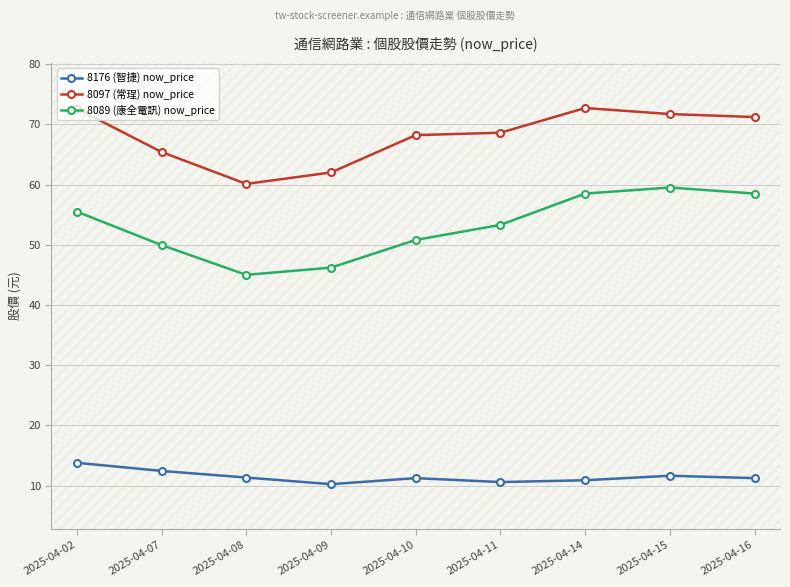

What is the minimum value for 8176 (智捷) now_price?

10.2